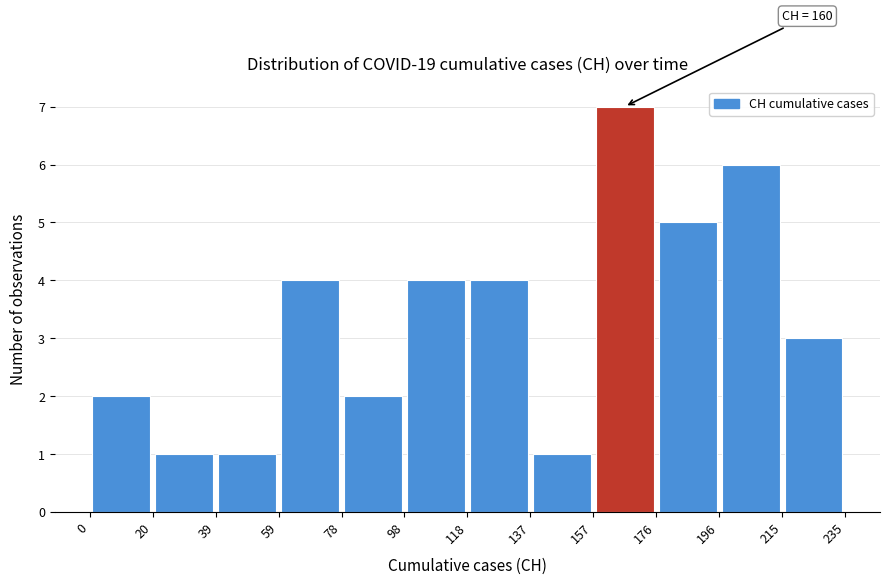

Over which range of the x-axis is the bar tallest?

157 to 176